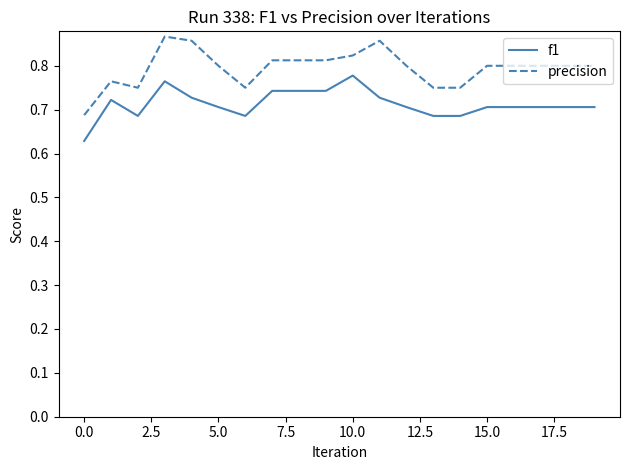

What are all the series names shown in the legend?

f1, precision